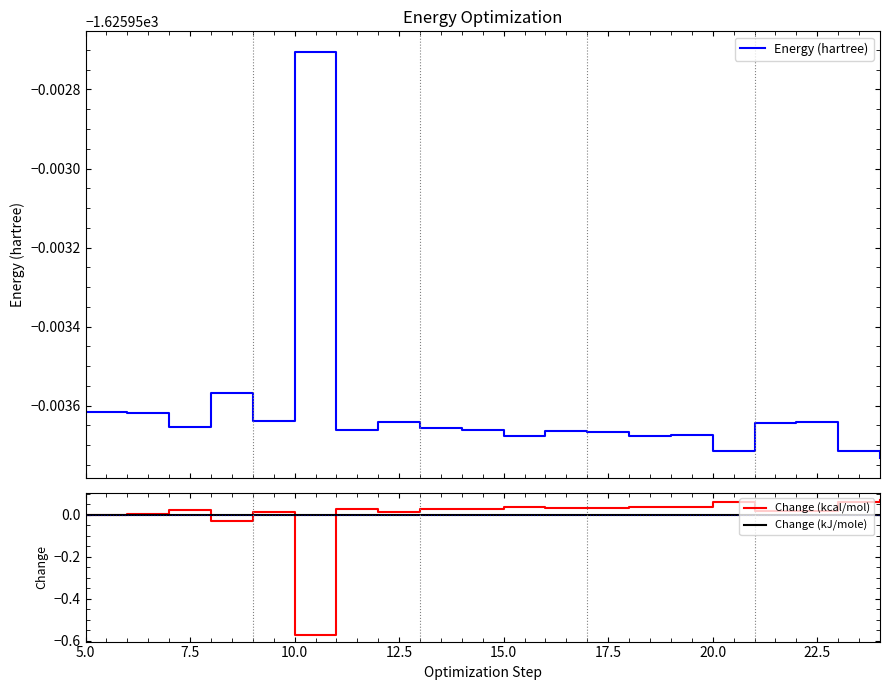

True or false: Change (kJ/mole) has a value of 0.0 at 5.0.

True